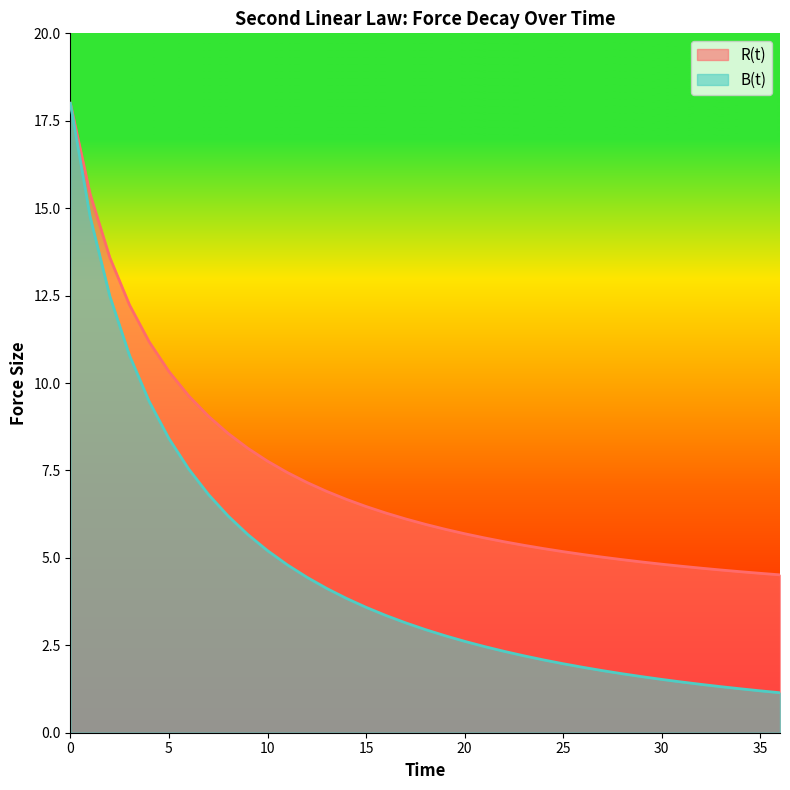

Reading left to right, transcribe all the data shown in this chart.

R(t): 0=18.0	1=15.4	2=13.6	3=12.2	4=11.2	5=10.3	6=9.6	7=9.1	8=8.6	9=8.1	10=7.8	11=7.4	12=7.2	13=6.9	14=6.7	15=6.5	16=6.3	17=6.1	18=6.0	19=5.8	20=5.7	21=5.6	22=5.5	23=5.4	24=5.3	25=5.2	26=5.1	27=5.0	28=4.9	29=4.9	30=4.8	31=4.8	32=4.7	33=4.7	34=4.6	35=4.6	36=4.5
B(t): 0=18.0	1=14.8	2=12.5	3=10.8	4=9.5	5=8.4	6=7.5	7=6.8	8=6.2	9=5.7	10=5.2	11=4.8	12=4.4	13=4.1	14=3.8	15=3.6	16=3.4	17=3.1	18=3.0	19=2.8	20=2.6	21=2.5	22=2.3	23=2.2	24=2.1	25=2.0	26=1.9	27=1.8	28=1.7	29=1.6	30=1.5	31=1.5	32=1.4	33=1.3	34=1.3	35=1.2	36=1.1